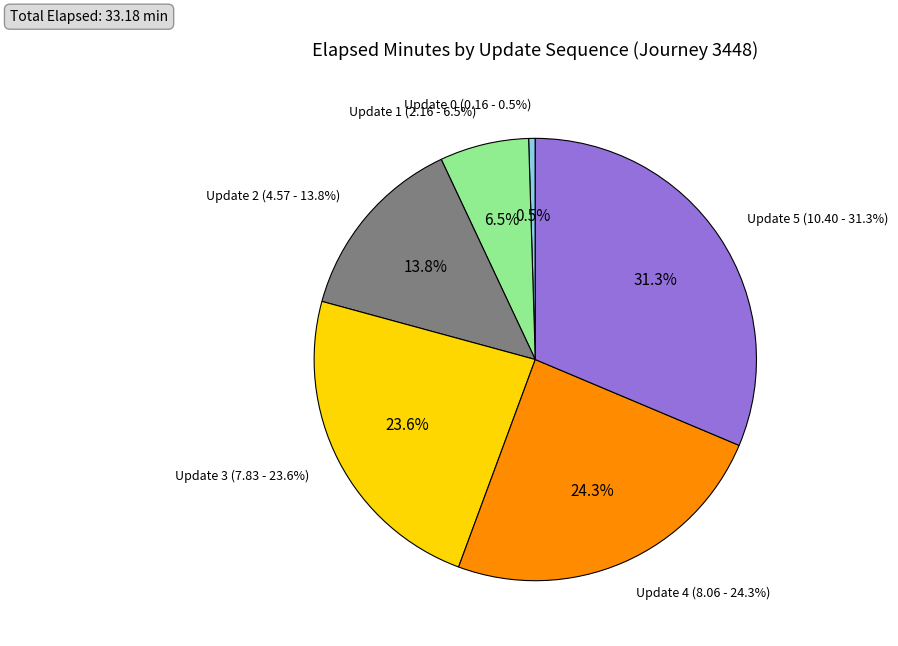

Does Update 4 account for over 50% of the chart?

No